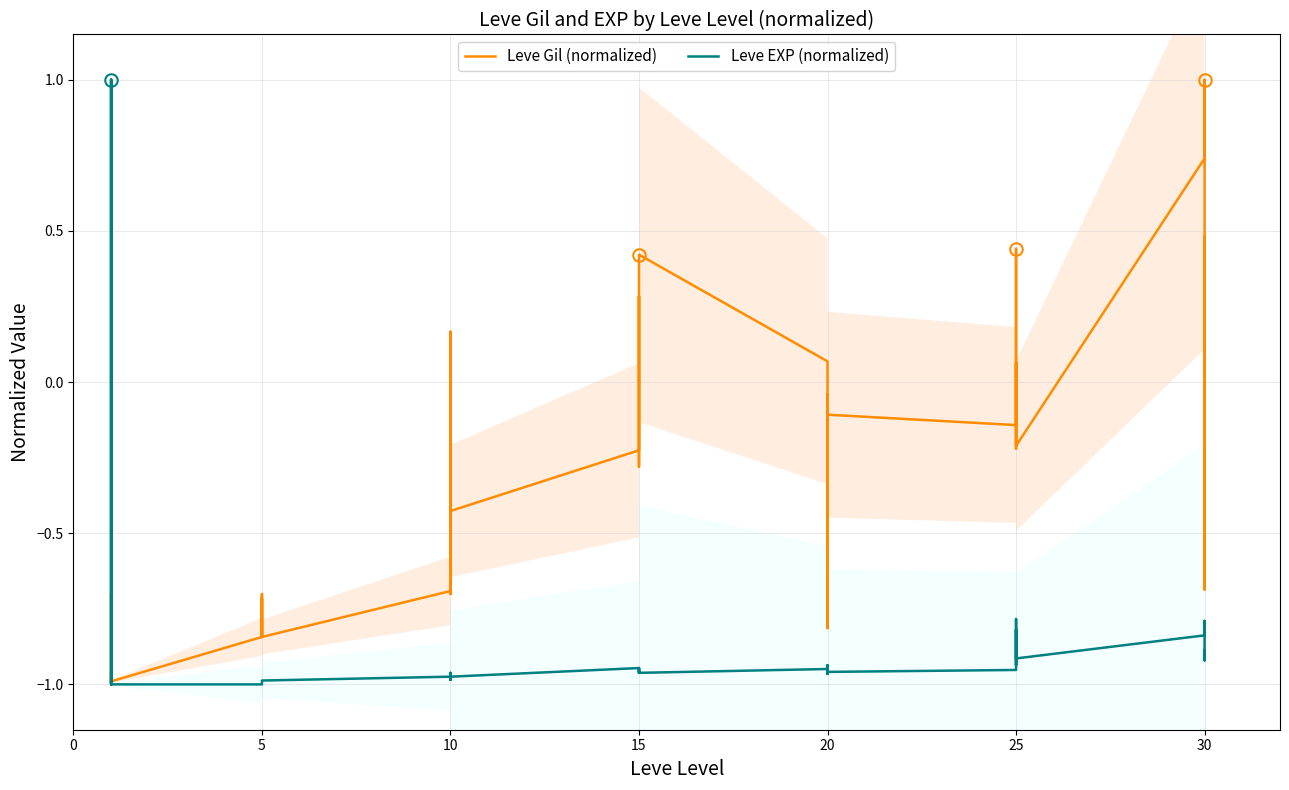

How many data points in Leve Gil (normalized) are above 0?

12